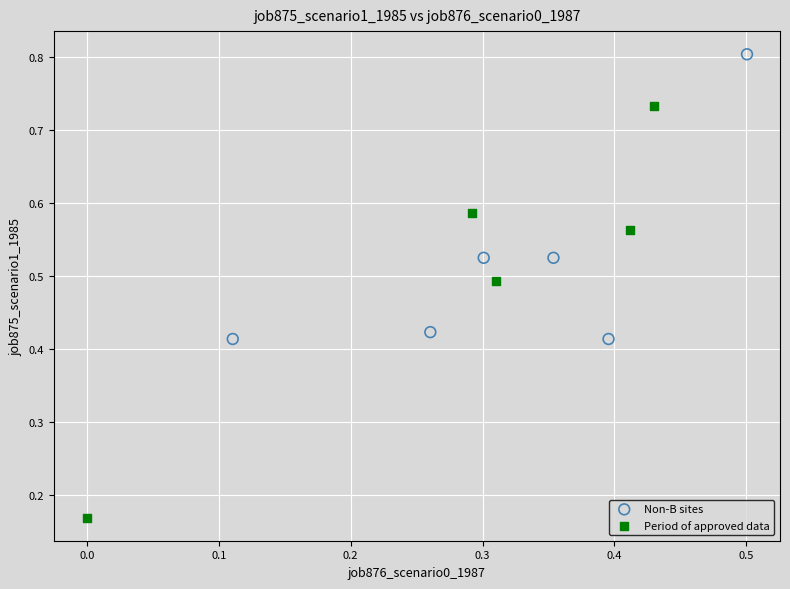

Which series reaches the maximum Y coordinate?

Non-B sites